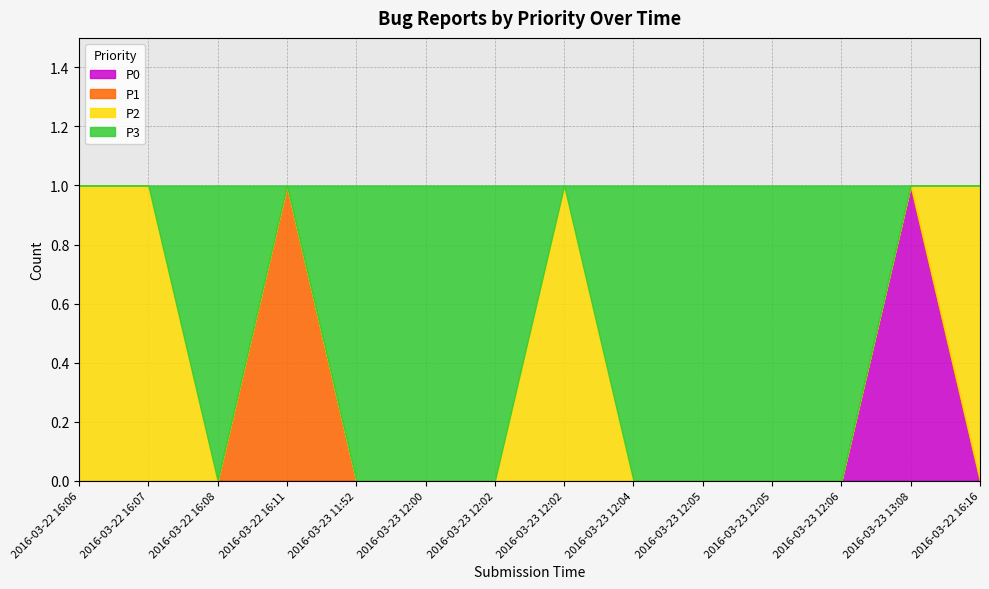

What value does the P3 series have at 2016-03-23 12:05?

1